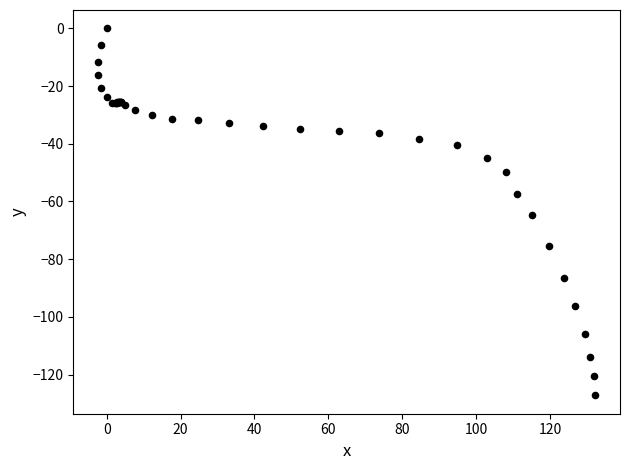

What Y value in the scatter plot is closest to -63?

-64.8